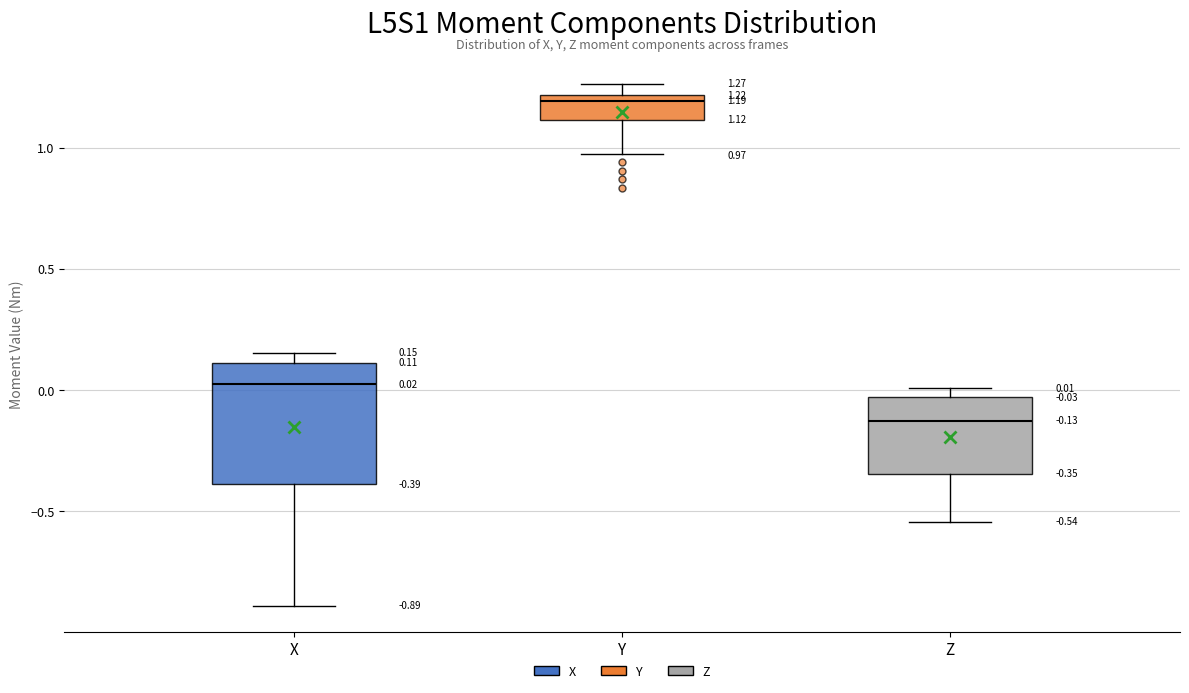

Which box's median line is the lowest?

Z